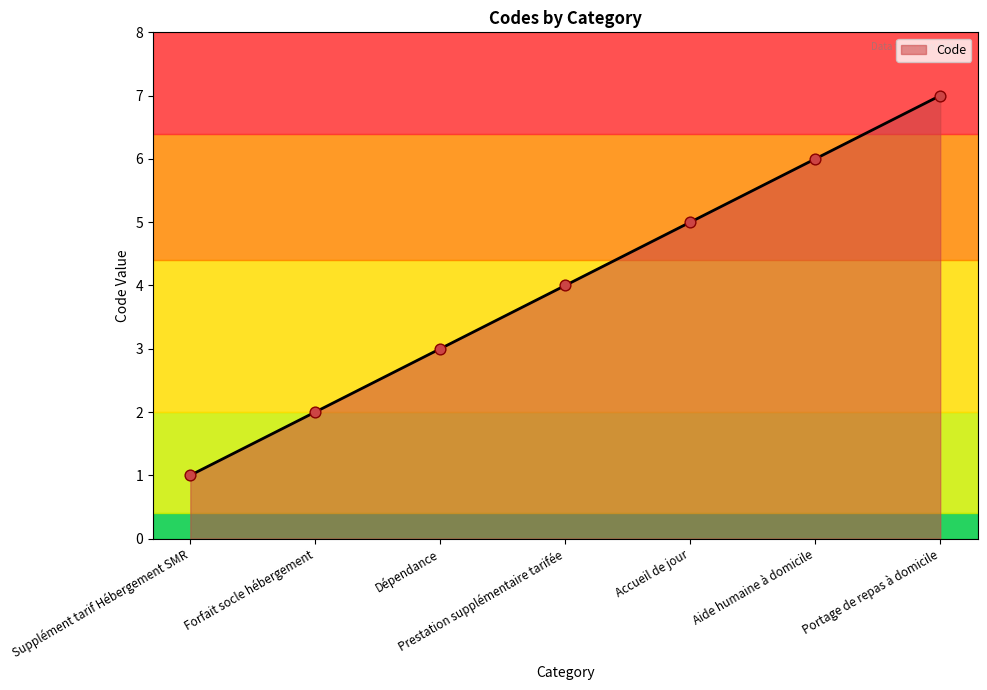

What is the ratio of the value at Supplément tarif Hébergement SMR to the value at Forfait socle hébergement?

0.5